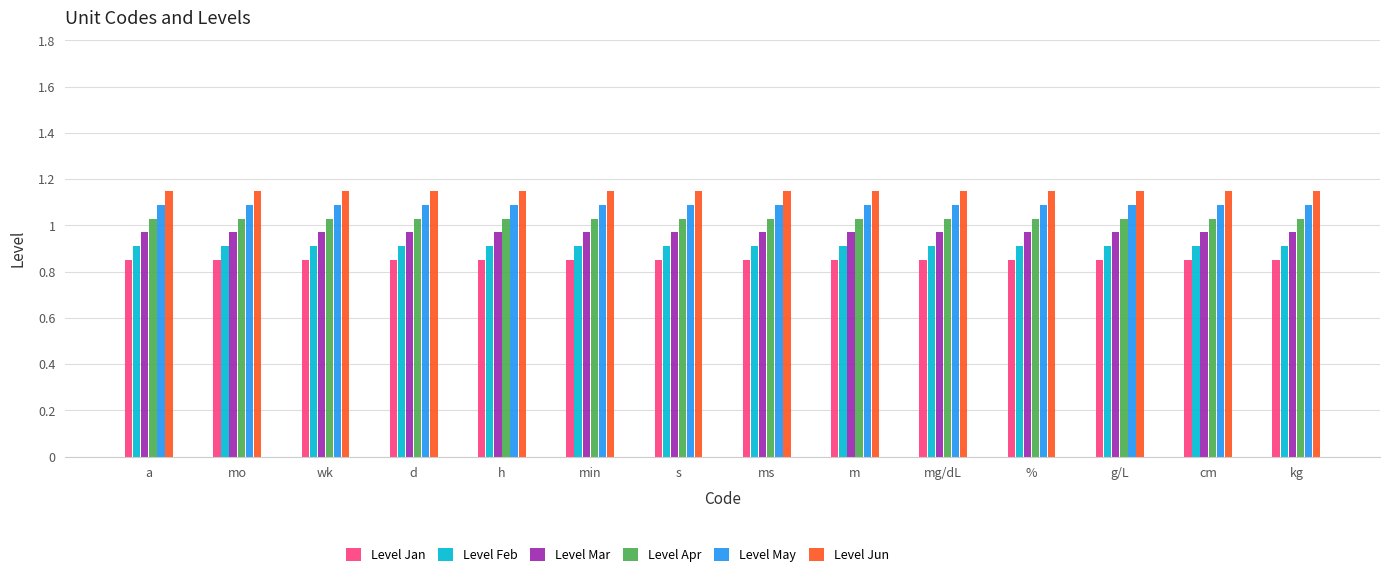

The Level May series shows 1.6 at kg. True or false?

False